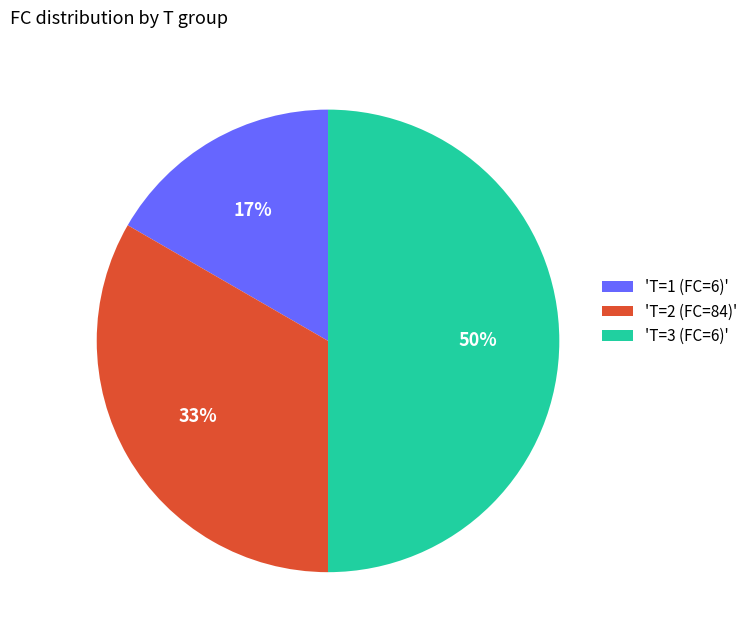

Does 'T=1 (FC=6)' represent more than half of the total?

No